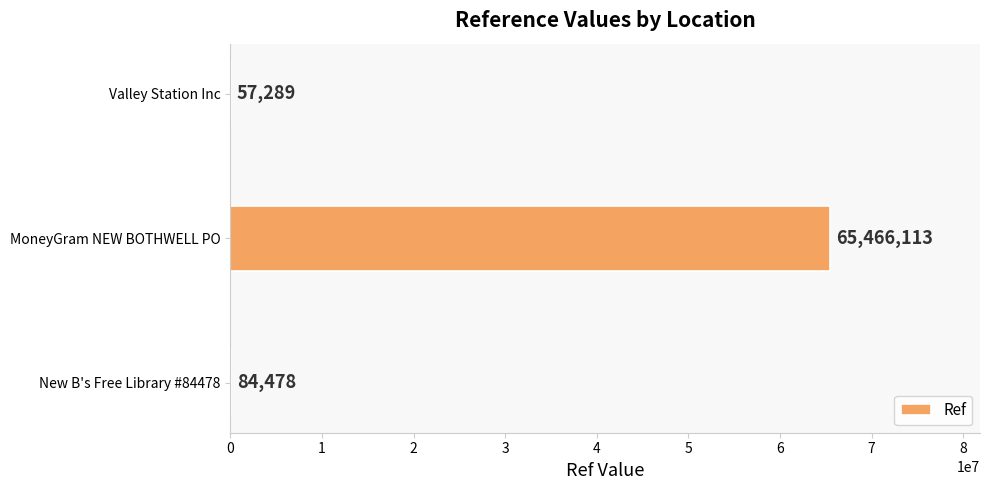

Reading top to bottom, extract all data points from this chart.

Valley Station Inc=57289	MoneyGram NEW BOTHWELL PO=65466113	New B's Free Library #84478=84478